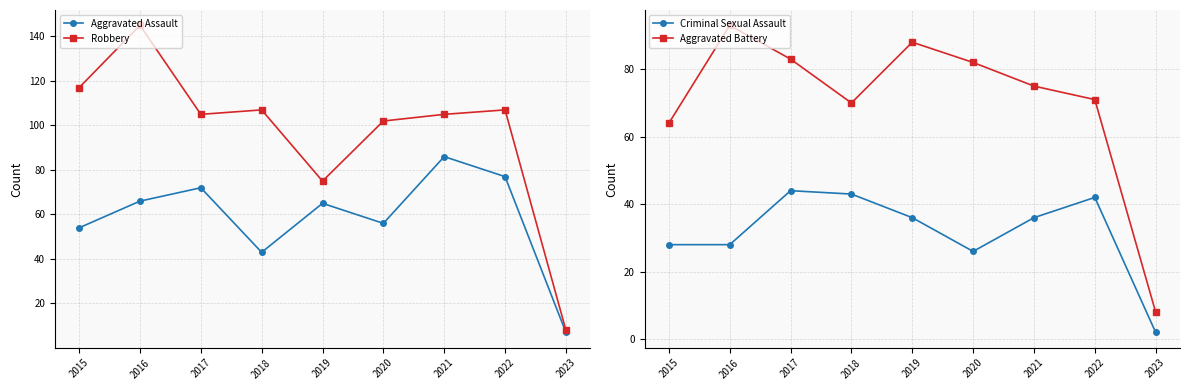

What is the minimum value shown in the chart?

2